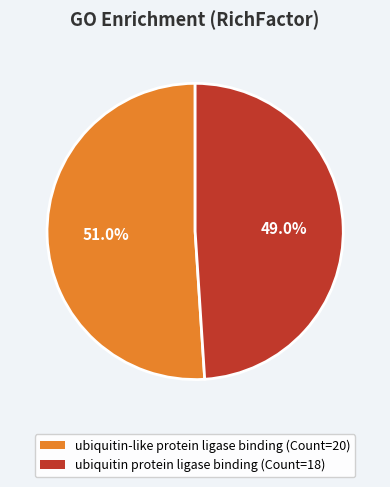

To the nearest percent, what is the average slice percentage?

50%